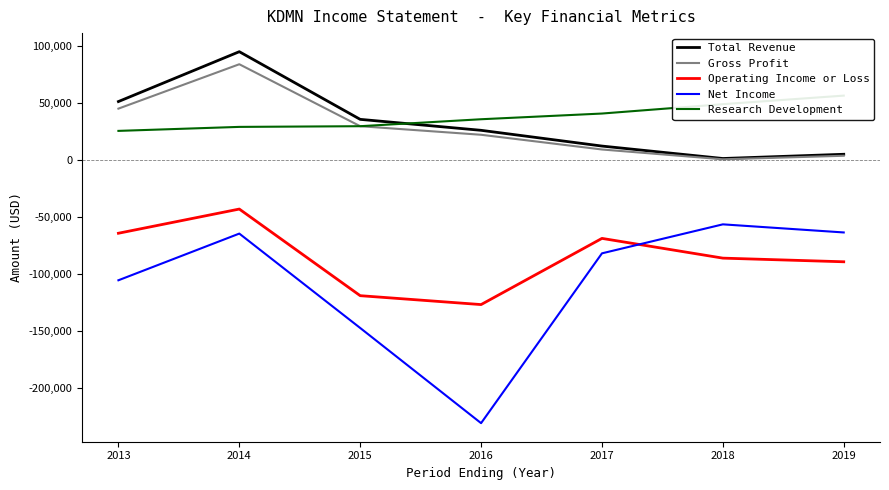

How many intersections are there between Total Revenue and Research Development?

1